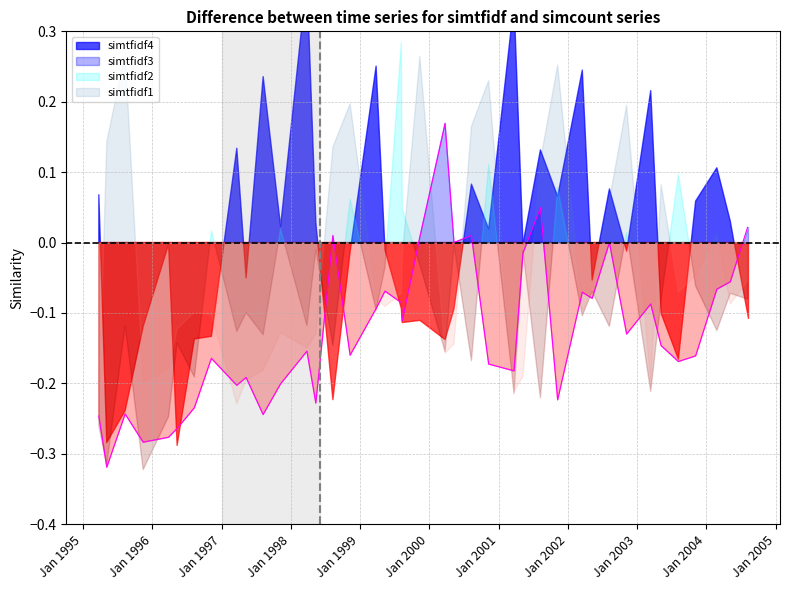

How many series are shown in this chart?

4